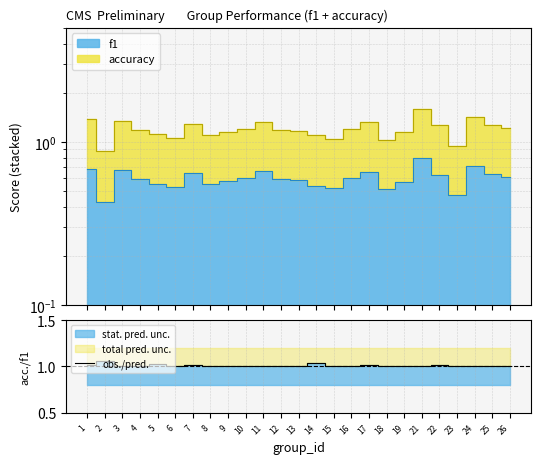

Does the chart have visible grid lines?

Yes